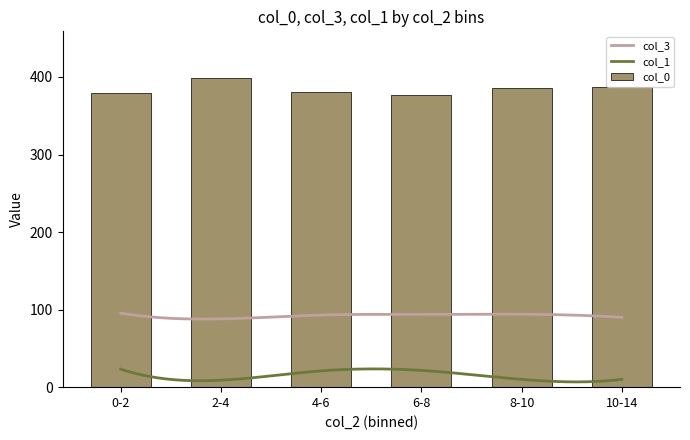

True or false: col_3 and col_1 intersect in this chart.

False